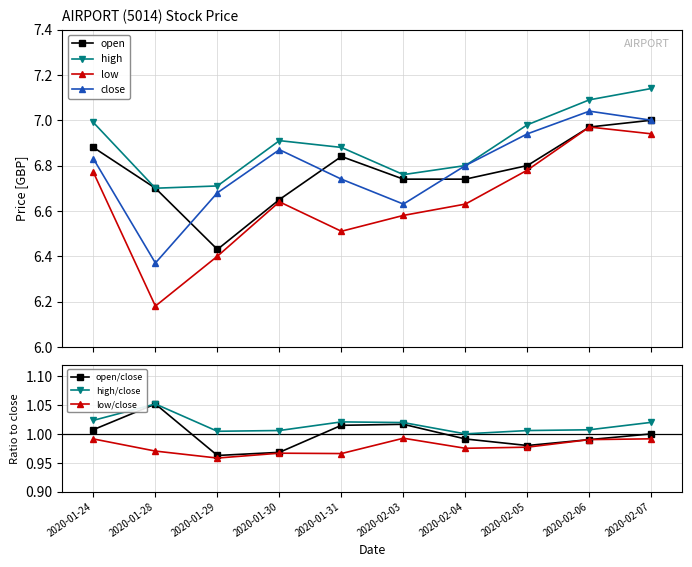

The value of high at 2020-01-24 is 7.0. True or false?

True